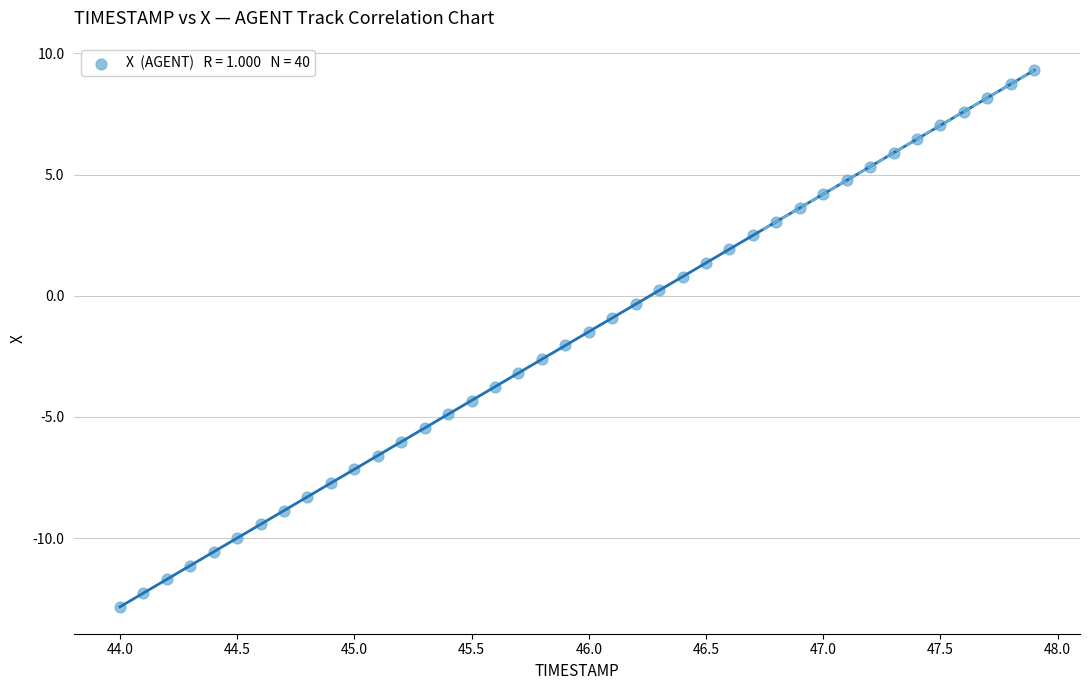

What is the range of X values (max minus min)?

3.9